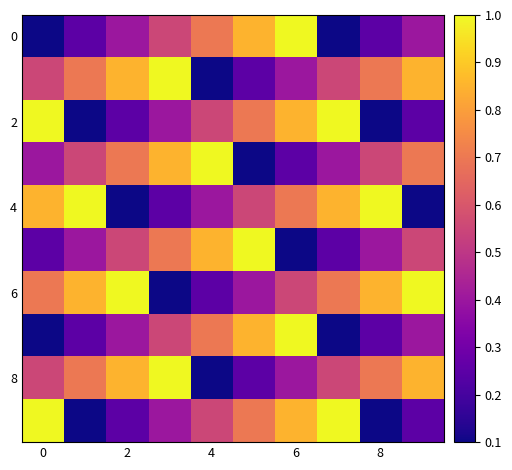

What is the maximum value shown in the chart?

1.0